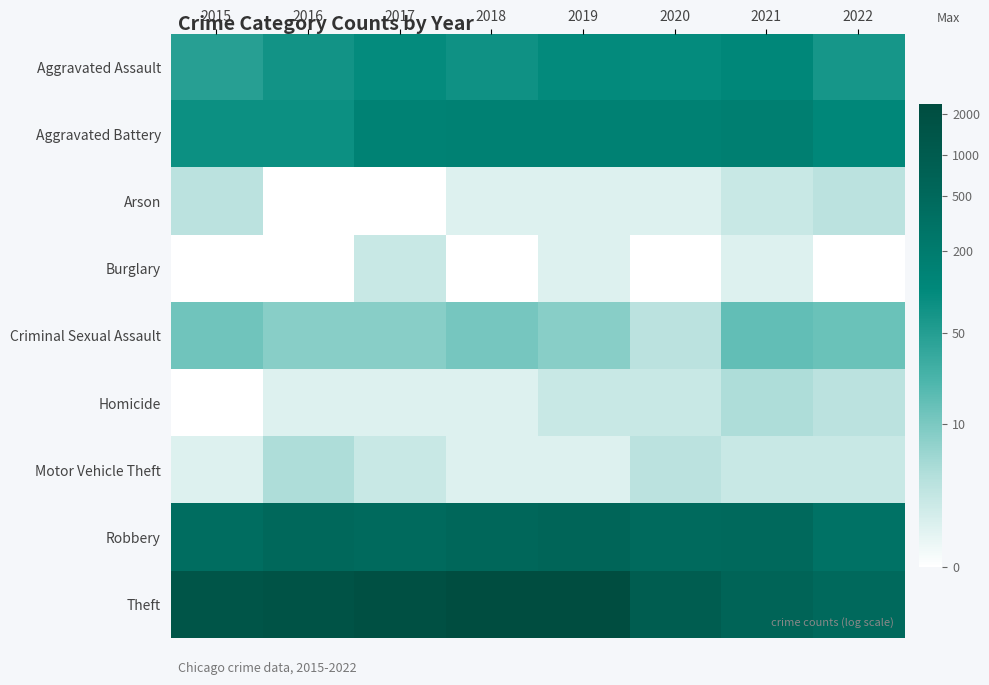

What is the greatest value displayed?

7.8